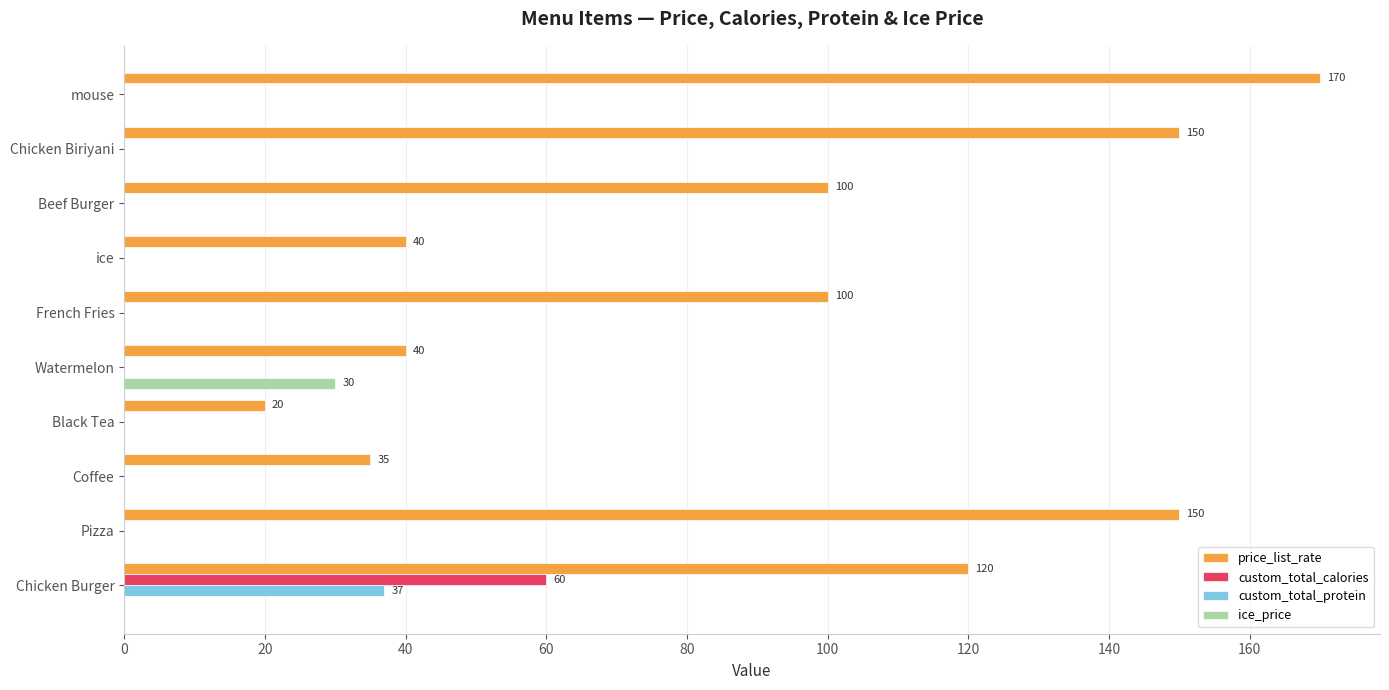

Which series has the largest total across all categories?

price_list_rate